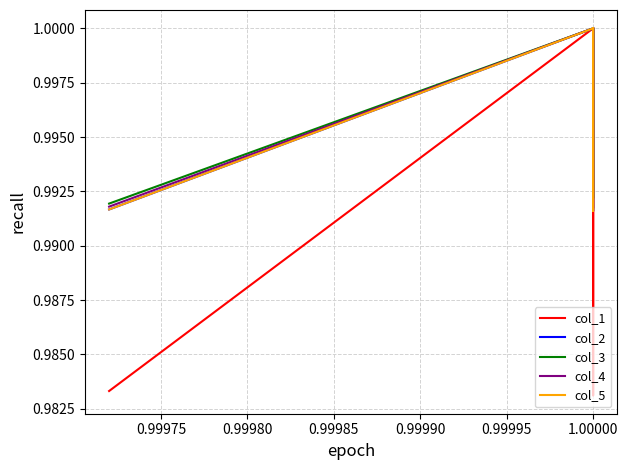

How many lines are shown in the chart?

5